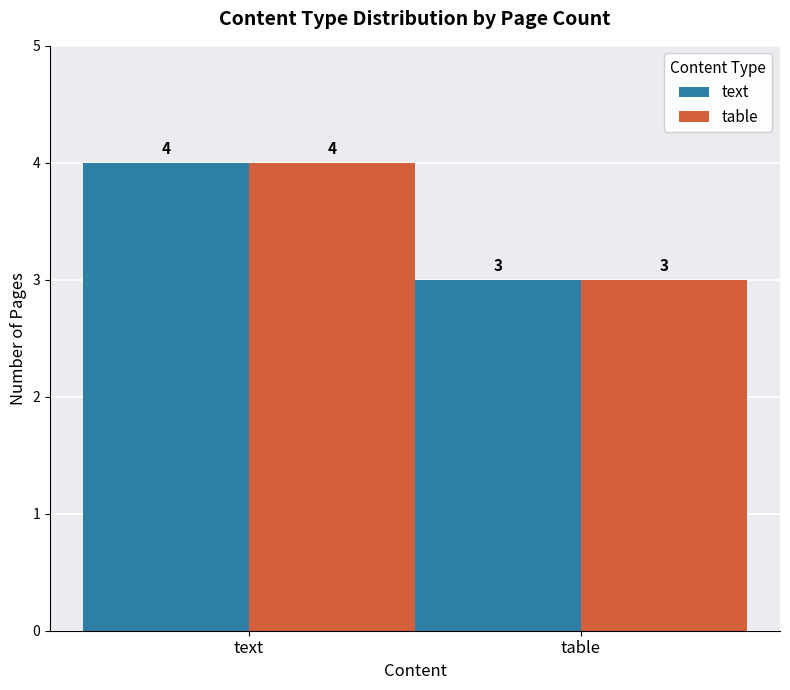

How many bars are there in each group?

2